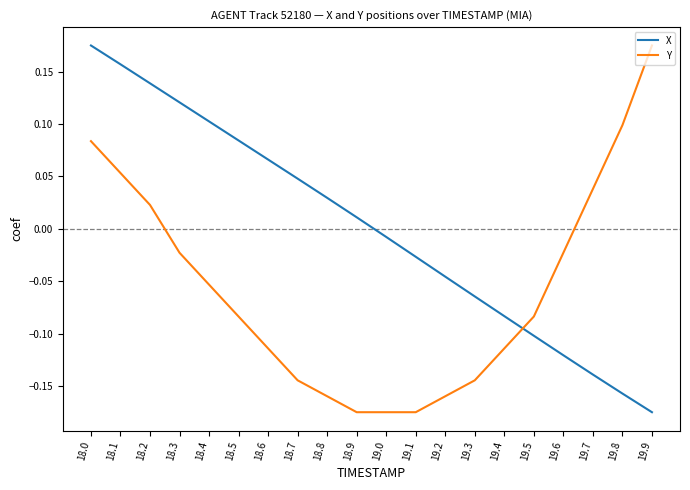

At which label does X reach its minimum?

19.9